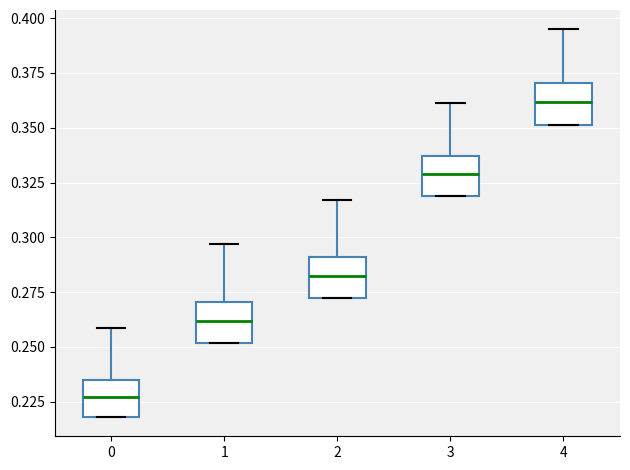

Reading left to right, read every box against the y-axis: the position of its median line, the range the box covers, and the ends of its whiskers. The values are not printed on the chart, so give them approximately, as read against the axis.

0: median 0.225, box 0.220 to 0.235, whiskers 0.220 to 0.260
1: median 0.260, box 0.250 to 0.270, whiskers 0.250 to 0.295
2: median 0.285, box 0.270 to 0.290, whiskers 0.270 to 0.315
3: median 0.330, box 0.320 to 0.335, whiskers 0.320 to 0.360
4: median 0.360, box 0.350 to 0.370, whiskers 0.350 to 0.395